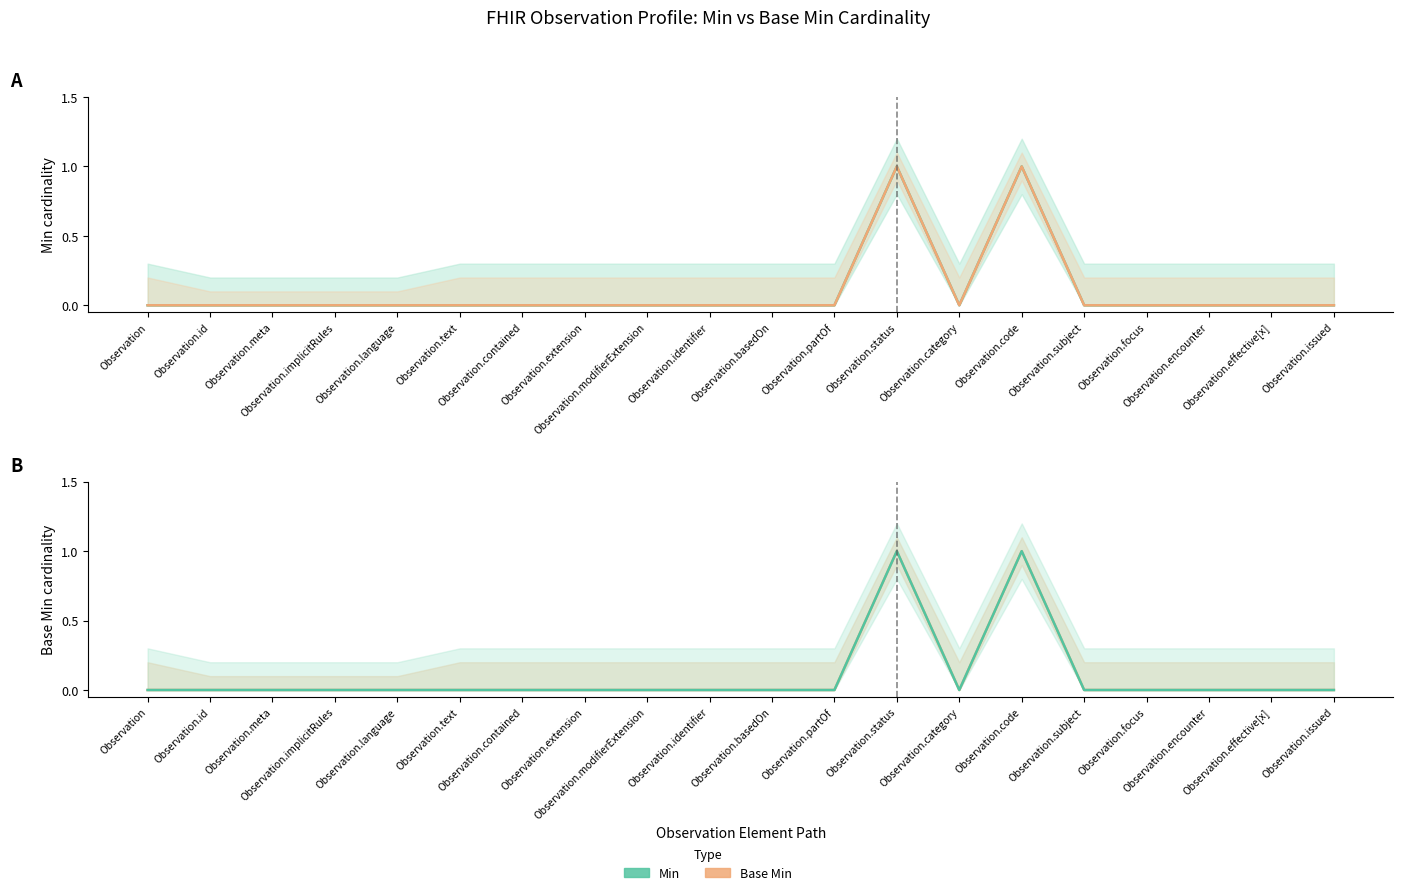

The Base Min series shows 0 at Observation.modifierExtension. True or false?

True